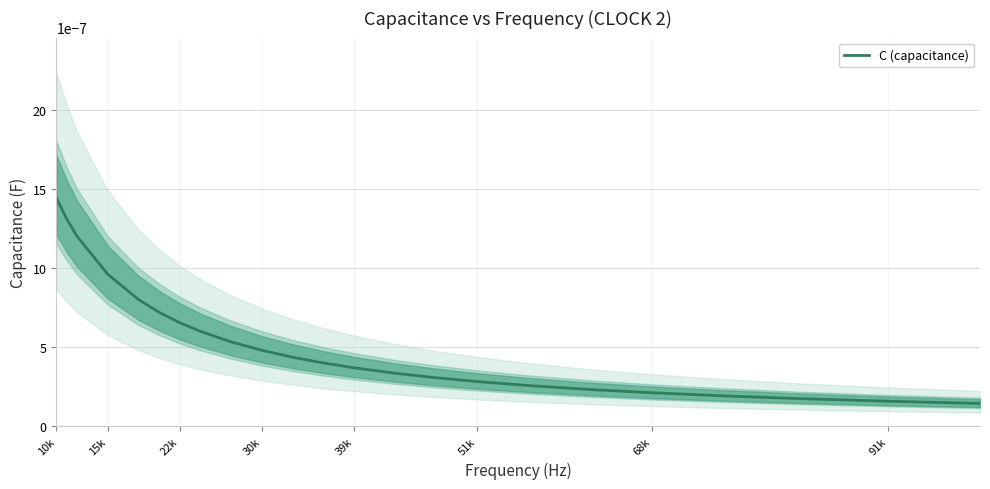

True or false: the data has more than 2 interior local peaks.

False